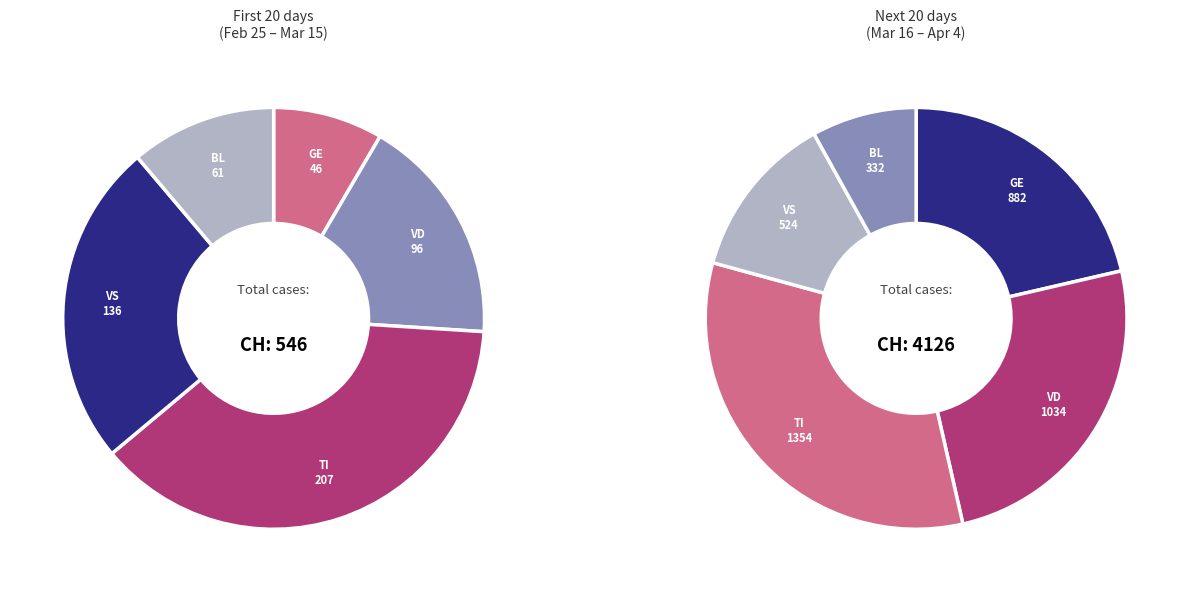

Between 15 and 29, which is larger?

29